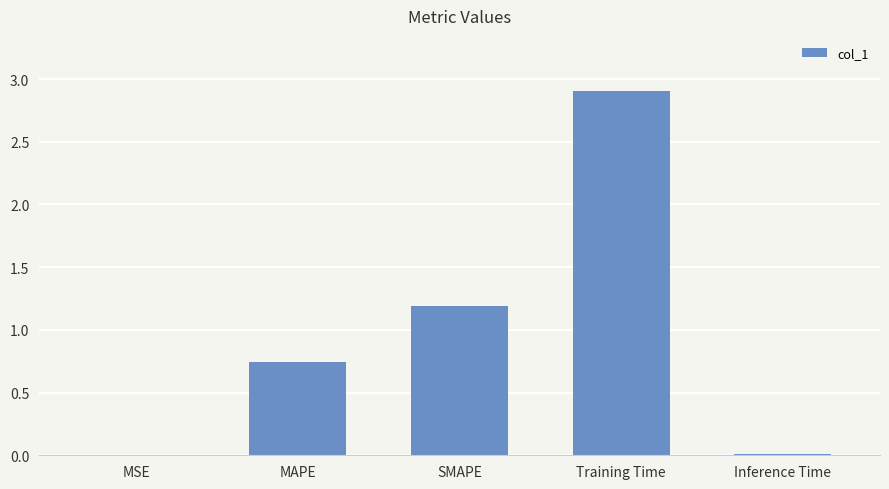

What is the sum of all values?

4.9